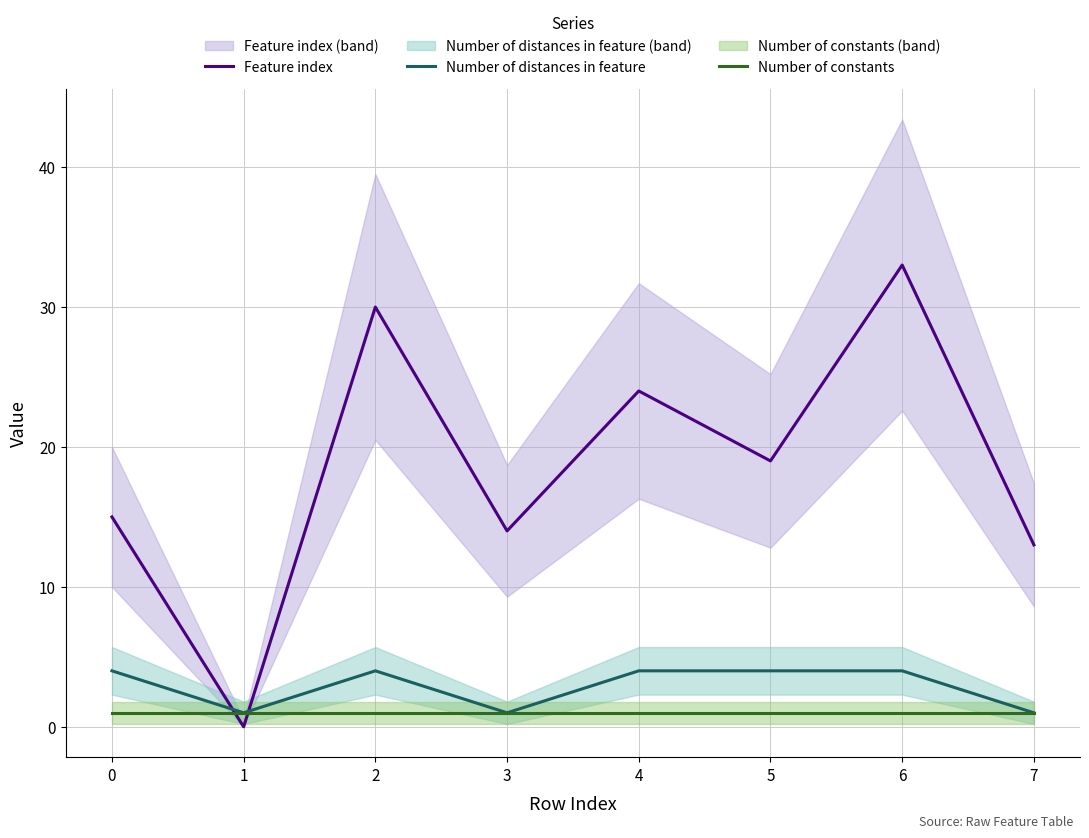

Which series has the largest total across all categories?

Feature index